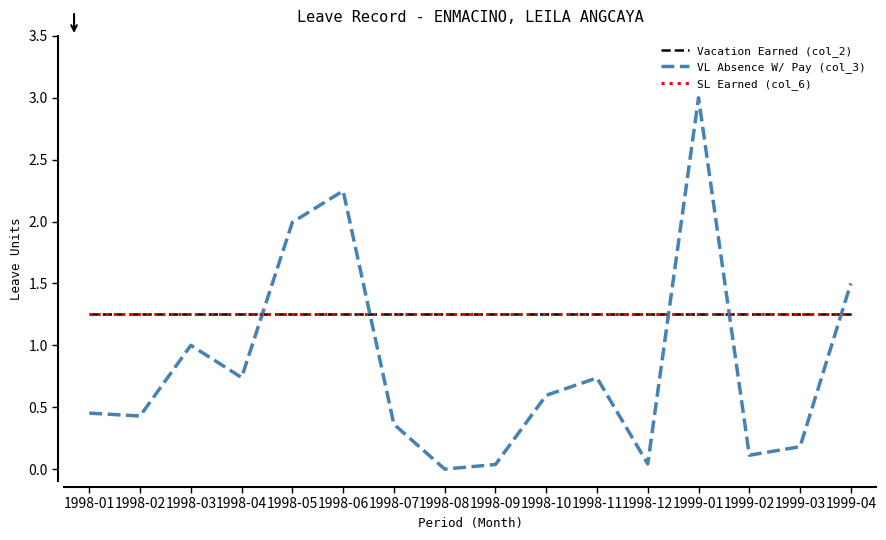

Does the chart display data point markers on the line(s)?

No